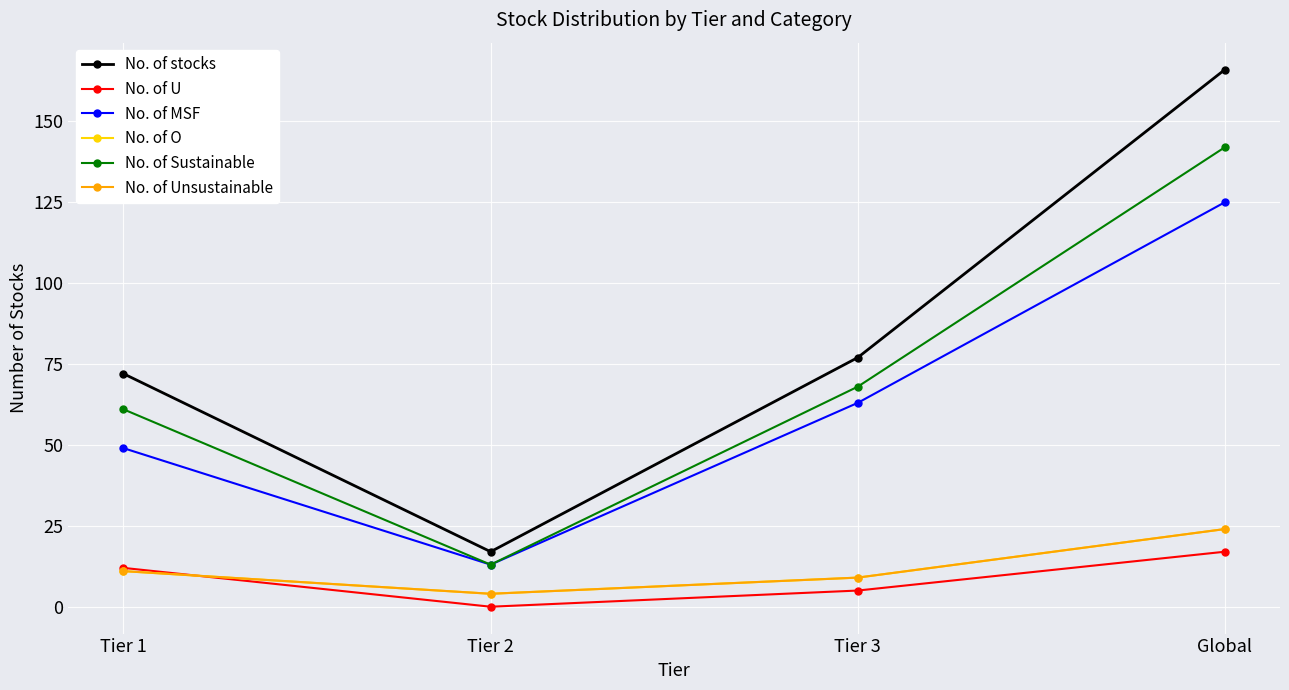

Reading left to right, list all the values displayed in this chart.

No. of stocks: Tier 1=72	Tier 2=17	Tier 3=77	Global=166
No. of U: Tier 1=12	Tier 2=0	Tier 3=5	Global=17
No. of MSF: Tier 1=49	Tier 2=13	Tier 3=63	Global=125
No. of O: Tier 1=11	Tier 2=4	Tier 3=9	Global=24
No. of Sustainable: Tier 1=61	Tier 2=13	Tier 3=68	Global=142
No. of Unsustainable: Tier 1=11	Tier 2=4	Tier 3=9	Global=24